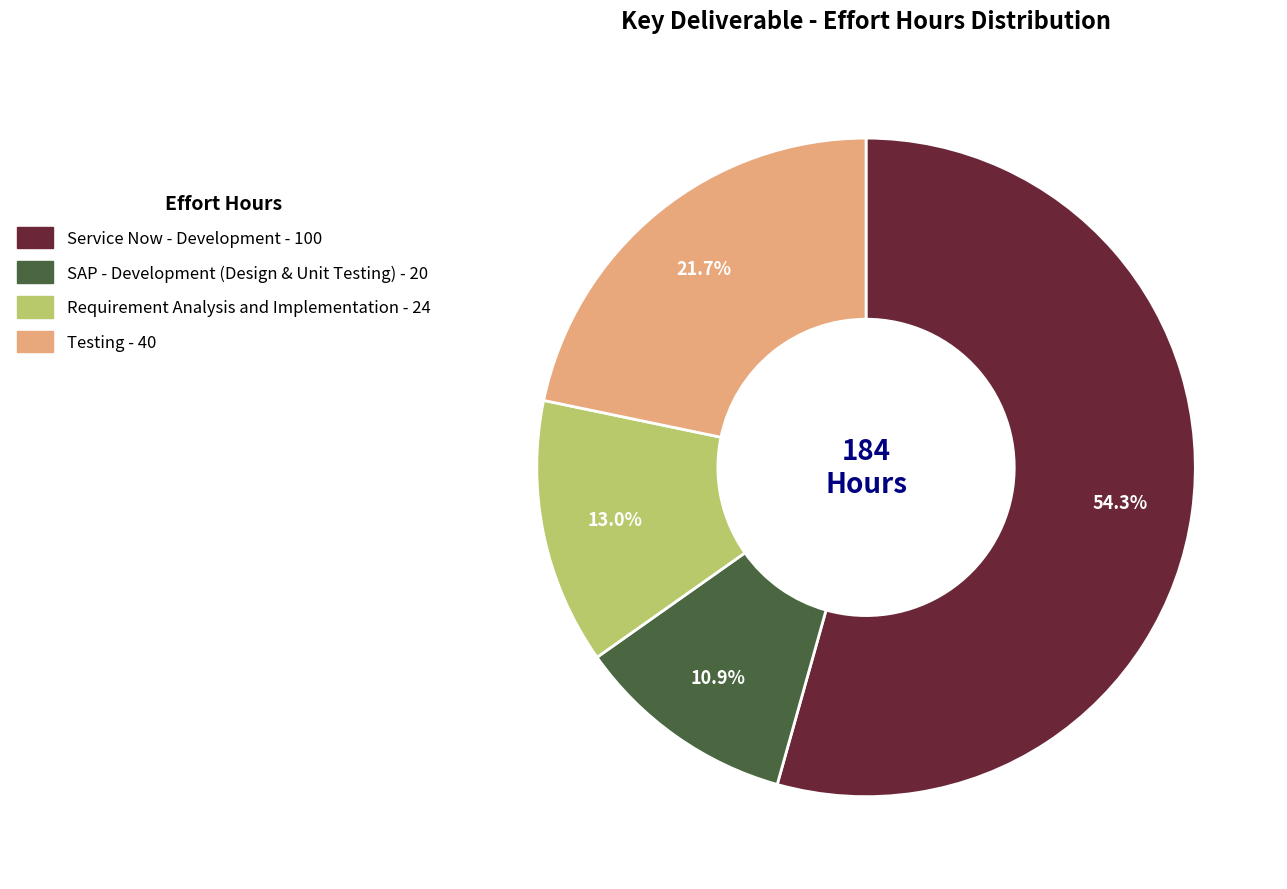

True or false: Testing accounts for 22% of the total.

True